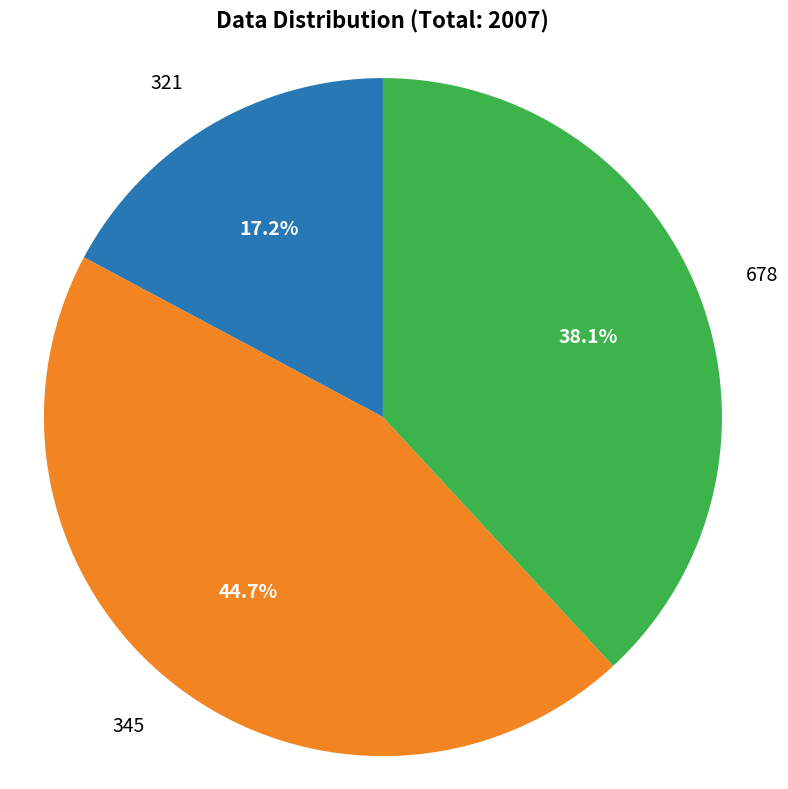

Is there a majority slice in this chart?

No